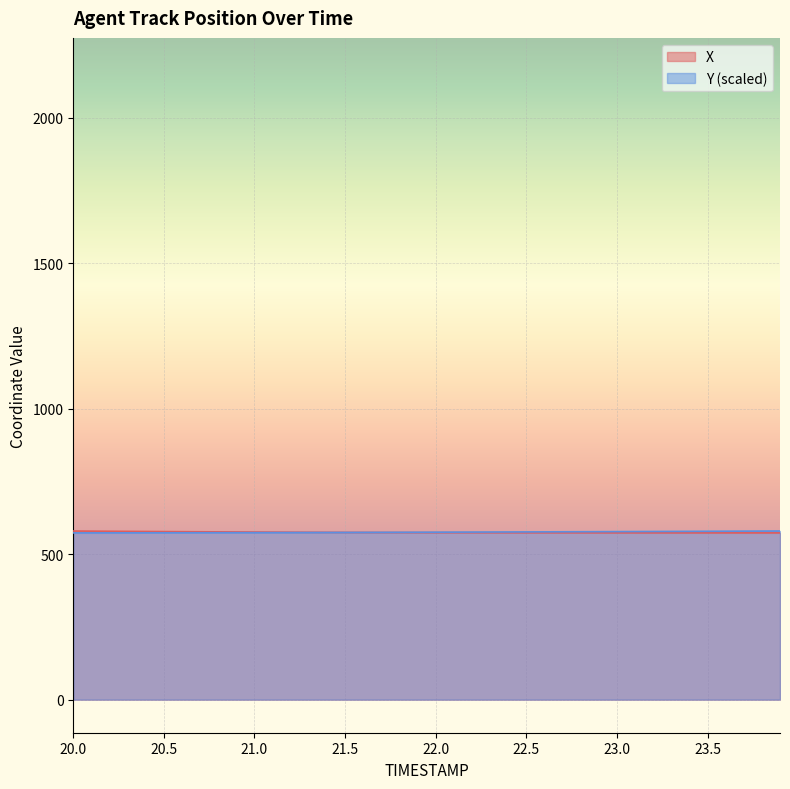

What is the total value across all series at 22.5?

1149.9